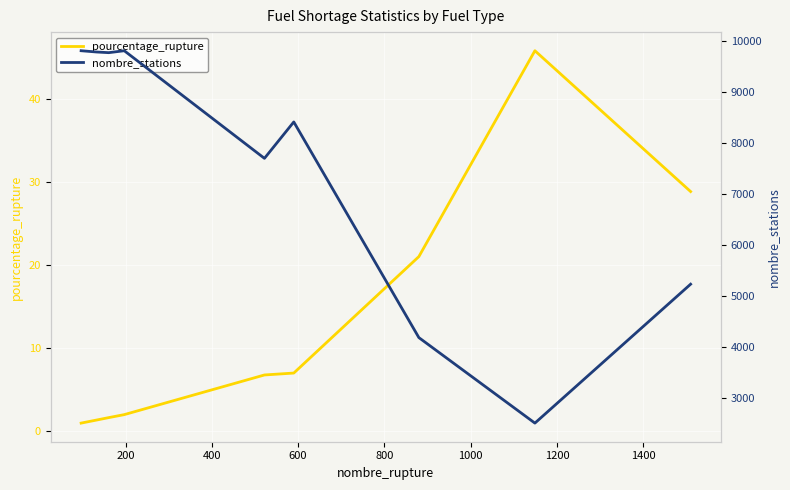

How many lines are shown in the chart?

2